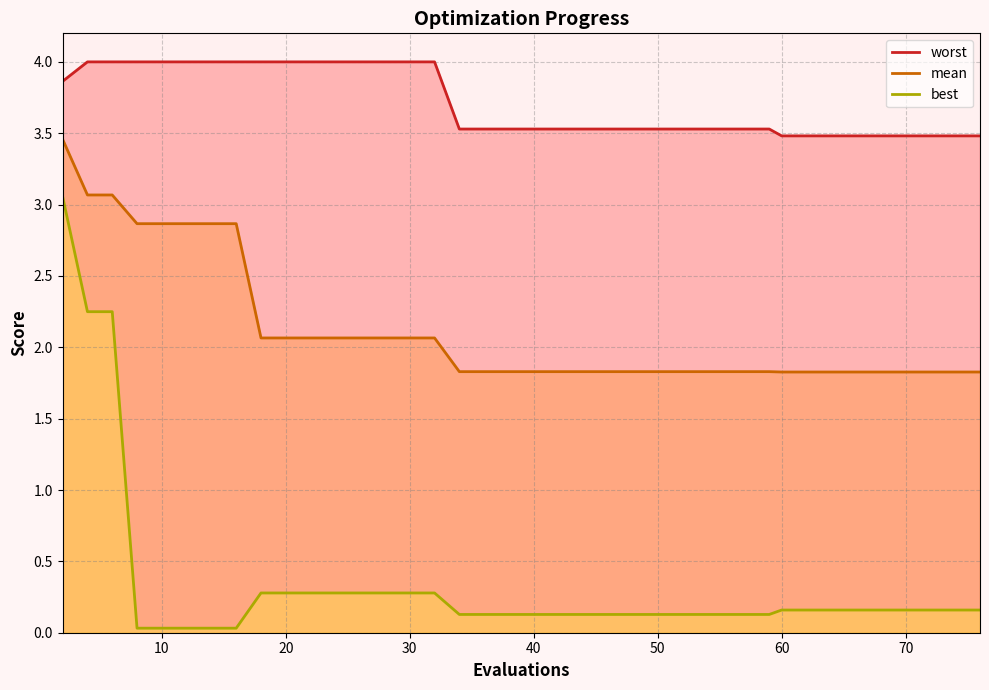

What is the difference between the second highest and second lowest values in the worst series?

0.5